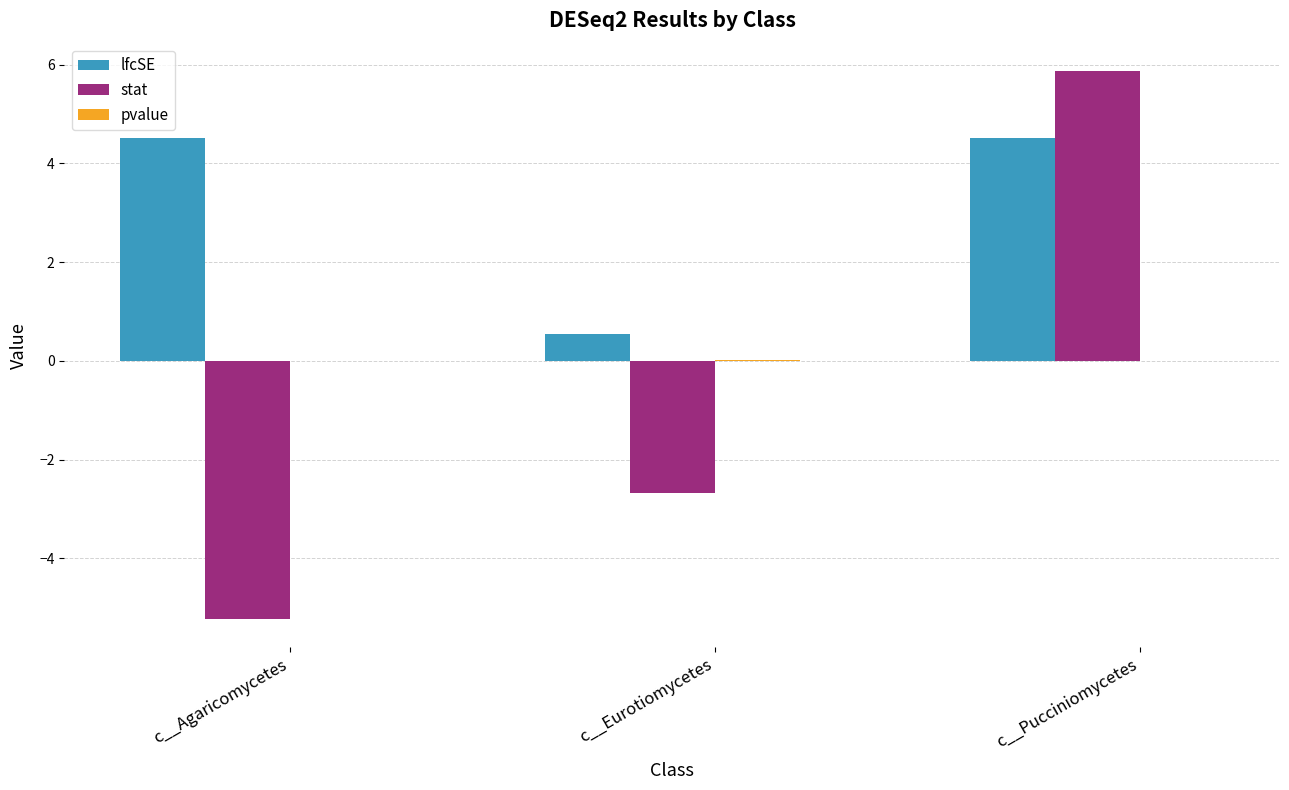

What is the highest value of the stat series?

5.9